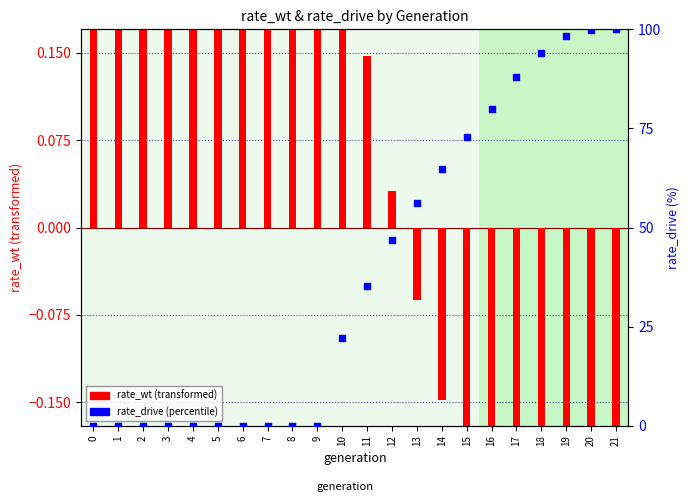

Which series has the widest spread of Y values?

rate_drive (percentile)